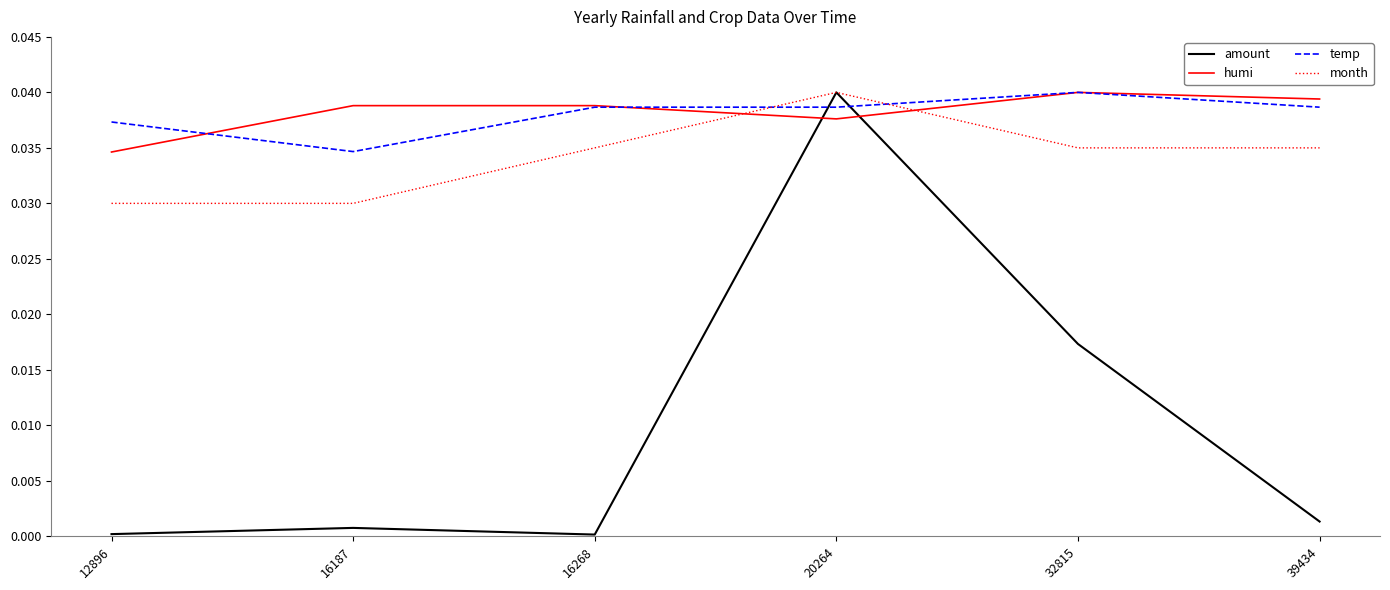

Is this an area chart (filled region under the line)?

No